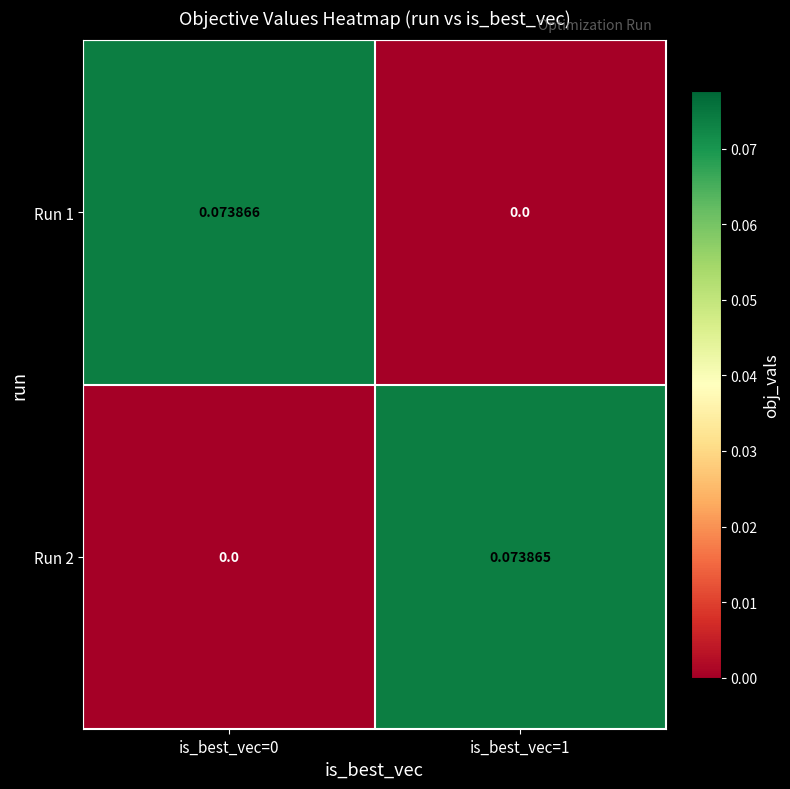

Reading left to right, extract all data points from this chart.

Run 1: is_best_vec=0=0.1	is_best_vec=1=0.0
Run 2: is_best_vec=0=0.0	is_best_vec=1=0.1